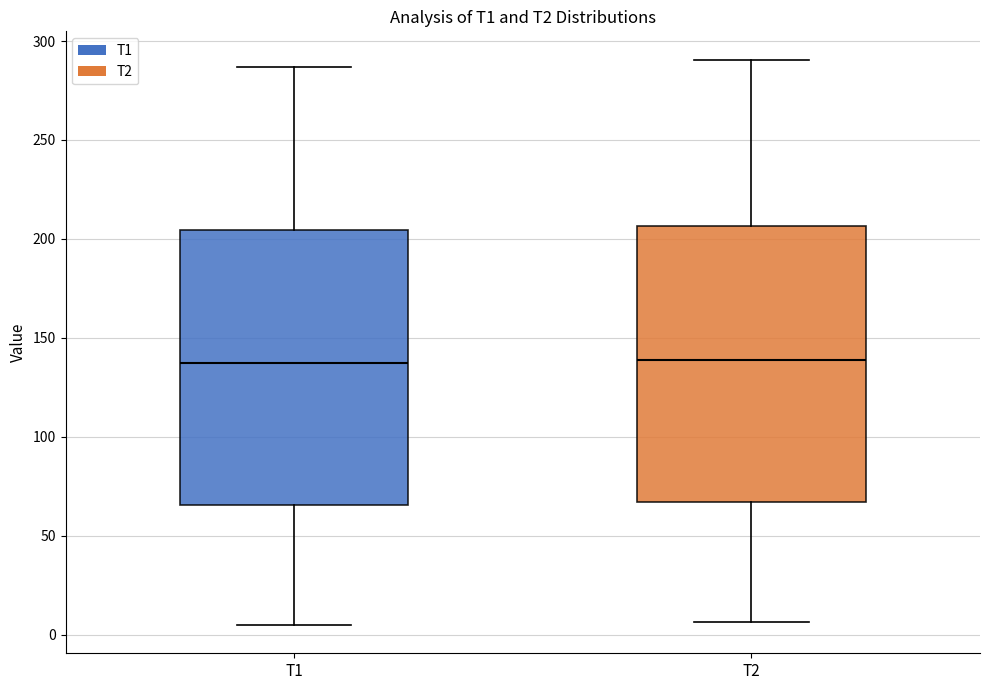

Where is the lower edge of the box for T2 on the y-axis? The values are not printed on the chart, so give them approximately, as read against the axis.

65